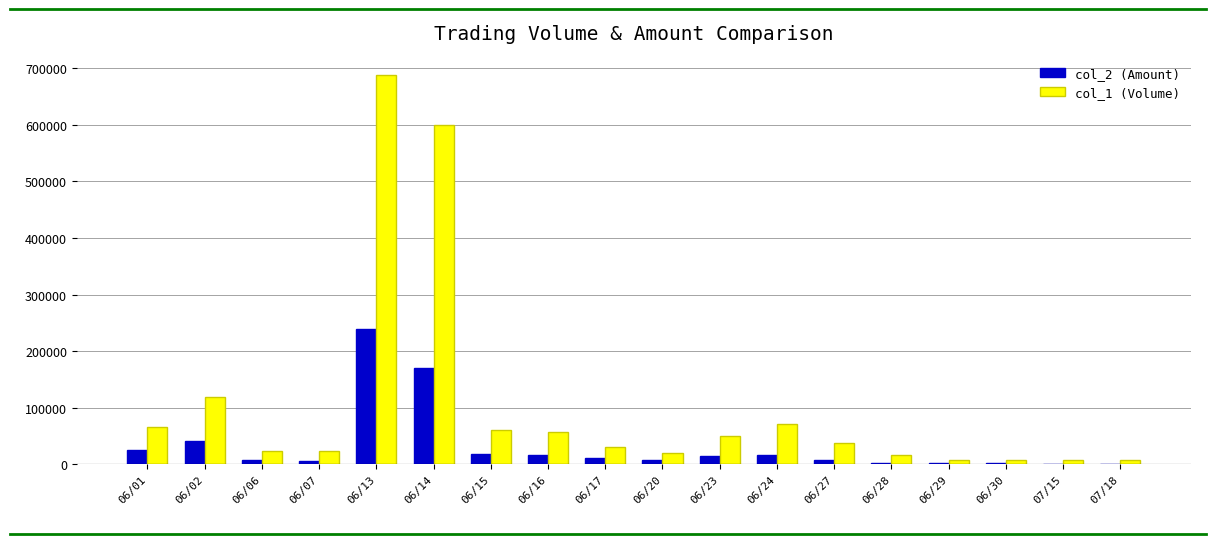

Which category has the highest value across all series?

06/13